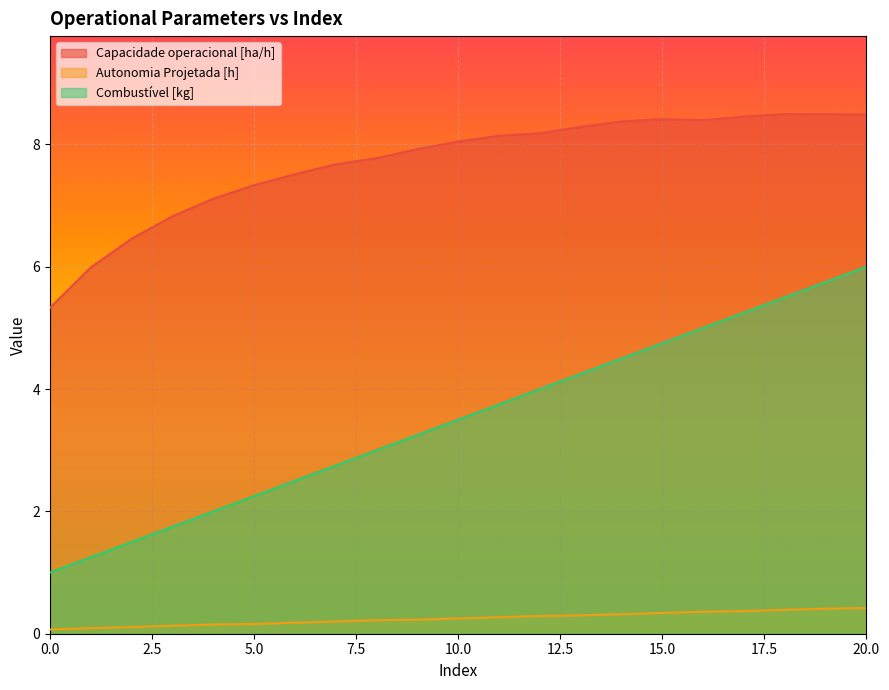

How many lines are shown in the chart?

3